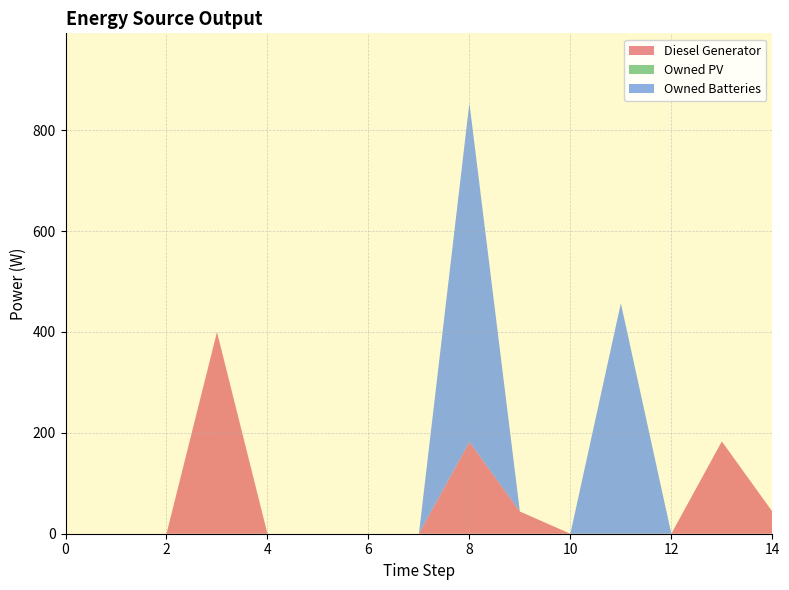

Reading left to right, what are all the values shown in this chart?

Diesel Generator: 0	0	0	400	0	0	0	0	182	44	0	0	0	183	44
Owned PV: 0	0	0	0	0	0	0	0	0	0	0	0	0	0	0
Owned Batteries: 0	0	0	0	0	0	0	0	672	0	0	457	0	0	0